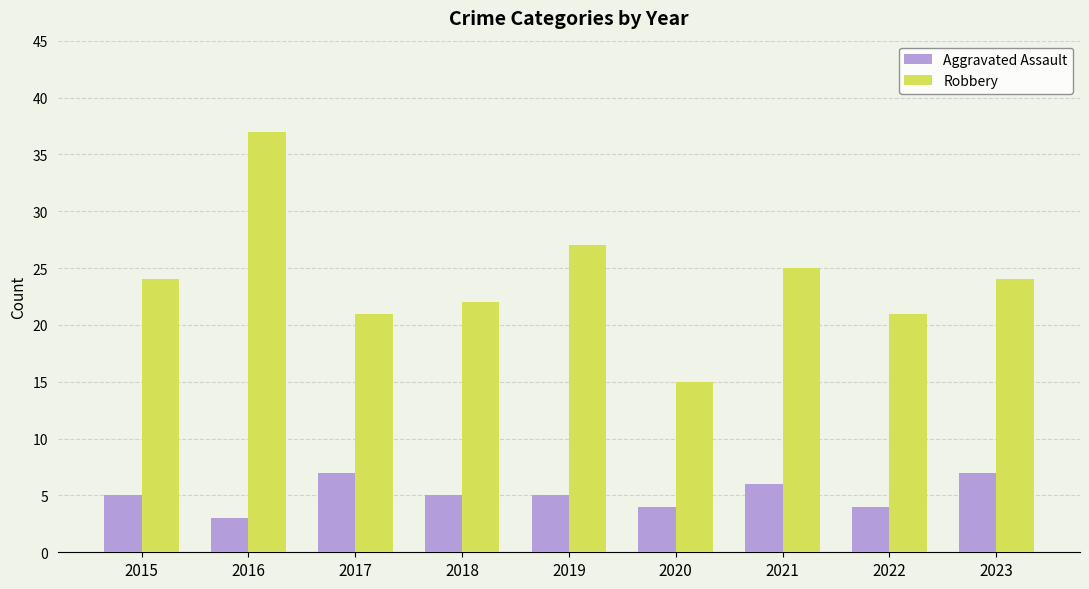

What are all the series names shown in the legend?

Aggravated Assault, Robbery